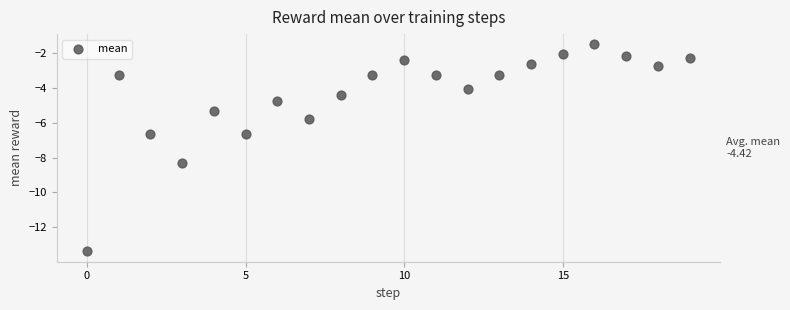

What is the range of Y values (max minus min)?

11.8